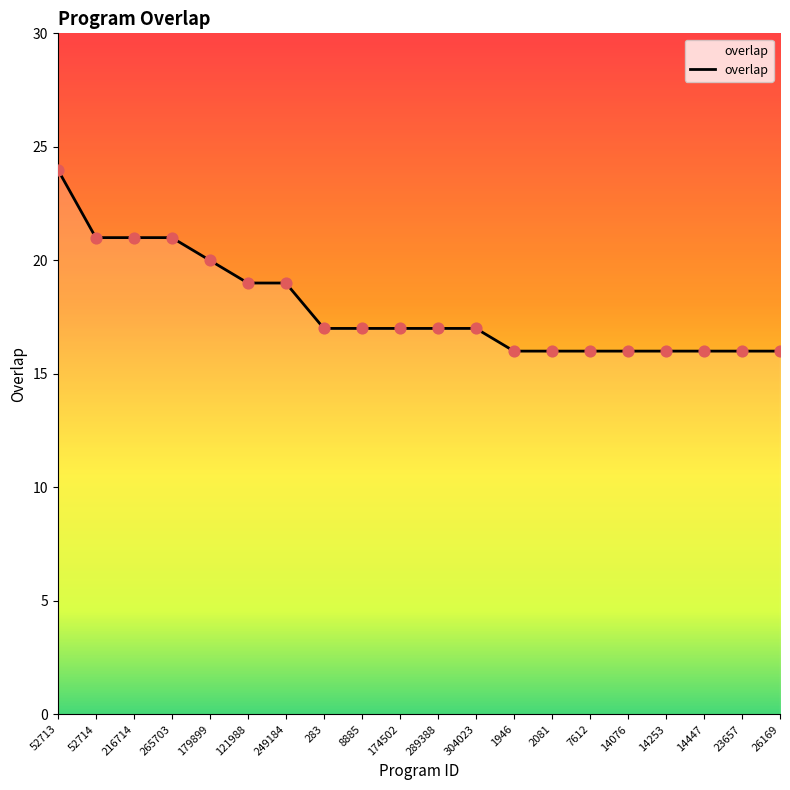

What is the ratio of the value at 265703 to the value at 2081?

1.3